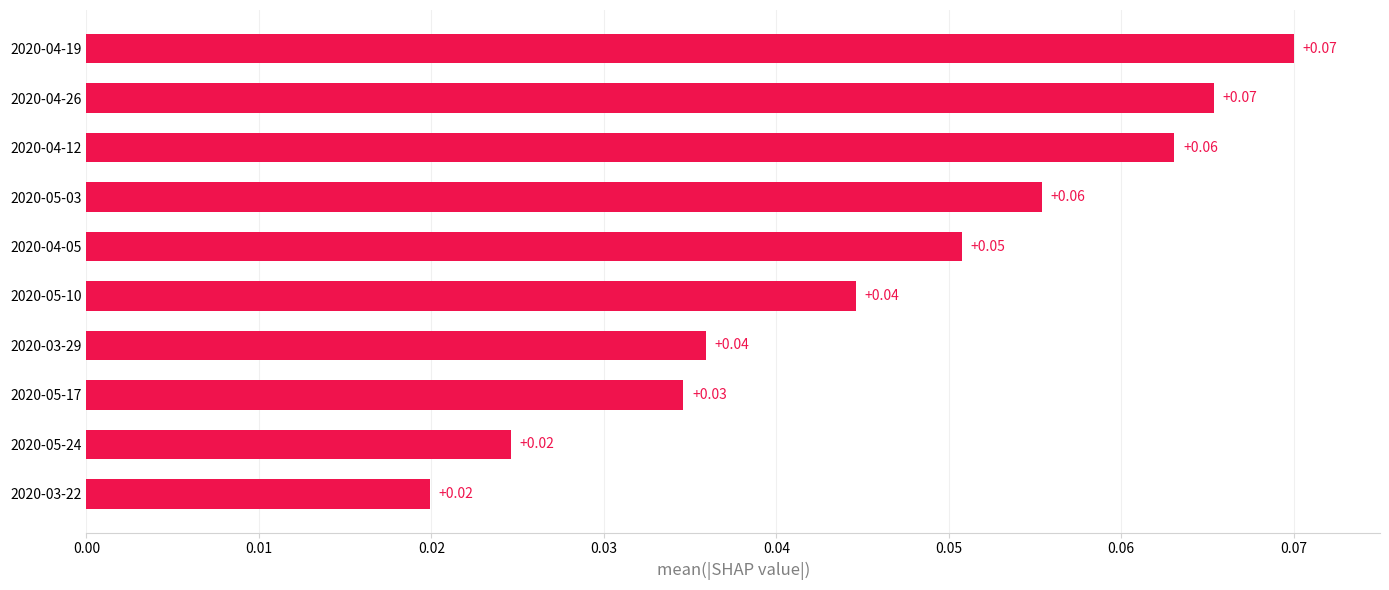

What is the sum of all values?

0.5